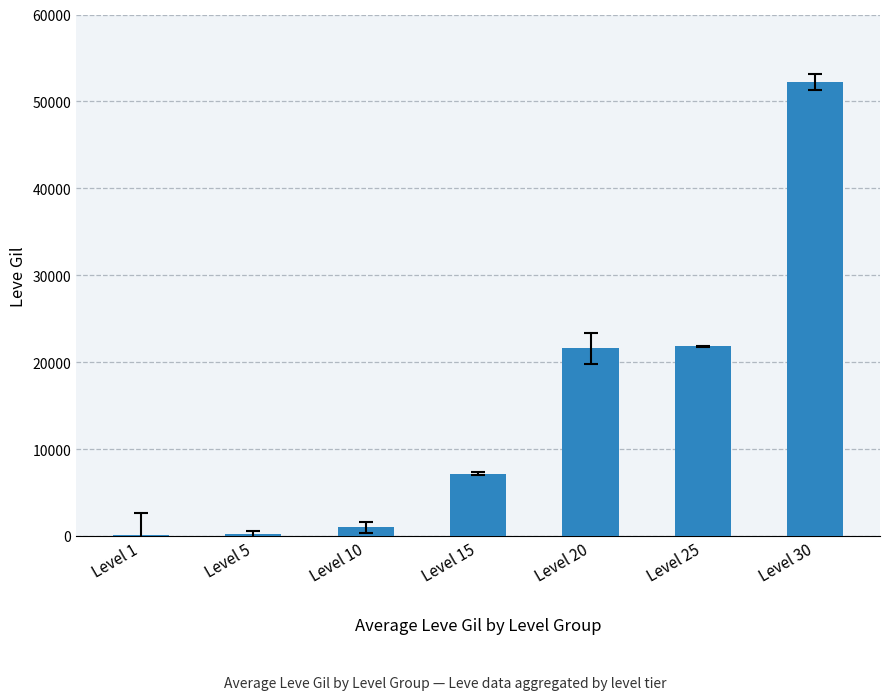

Read the value at Level 25, to the nearest 50.

21850